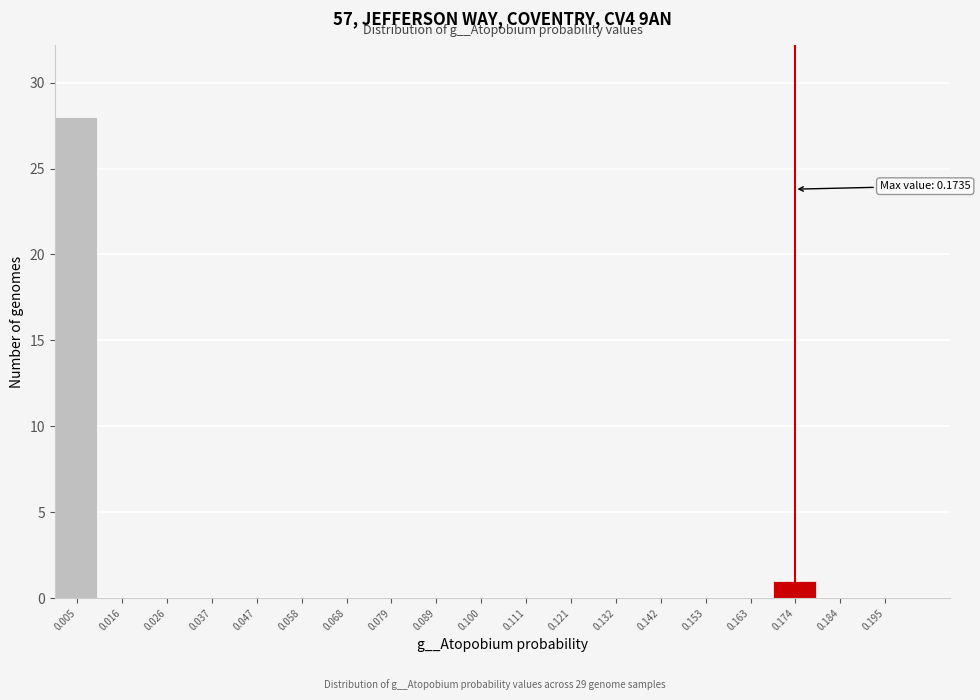

Which range on the x-axis has the tallest bar?

0.000 to 0.010